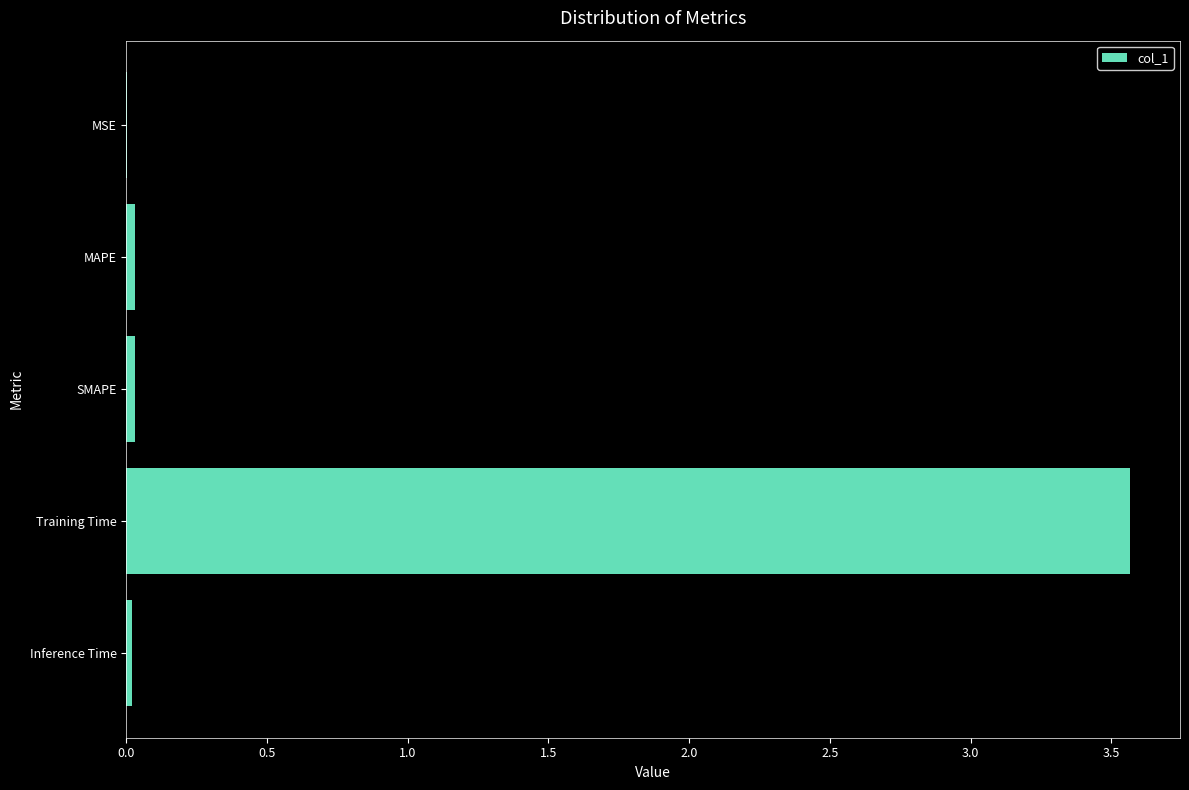

Read the value at Training Time.

3.6